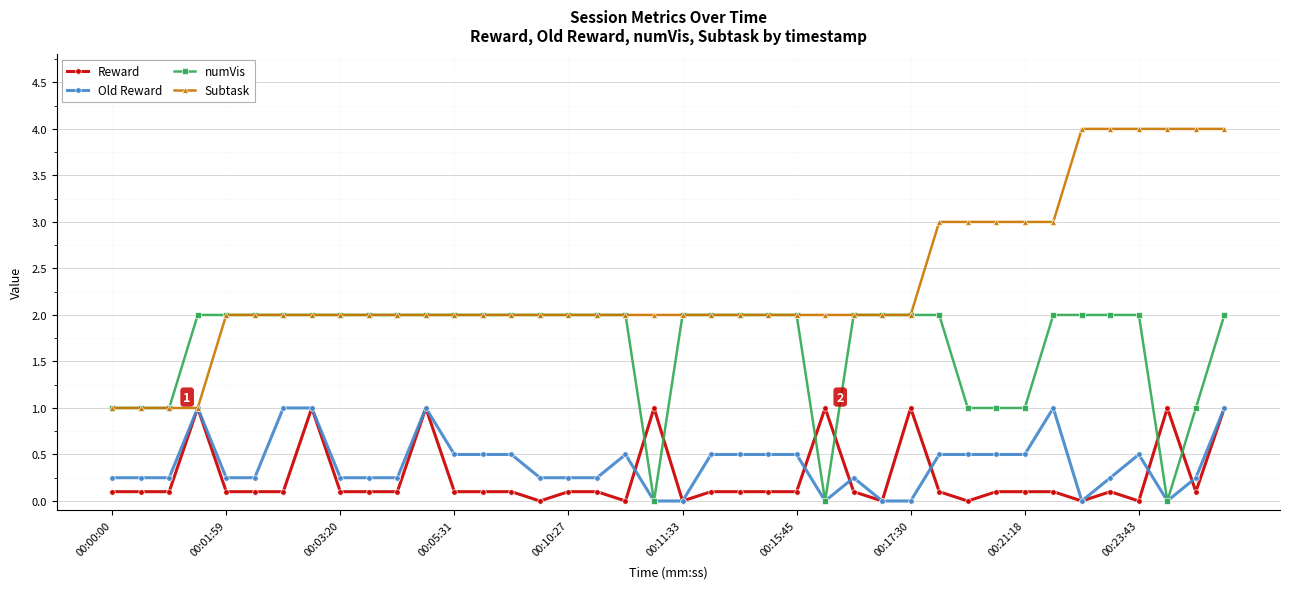

True or false: Reward has more than 0 interior local peaks.

True